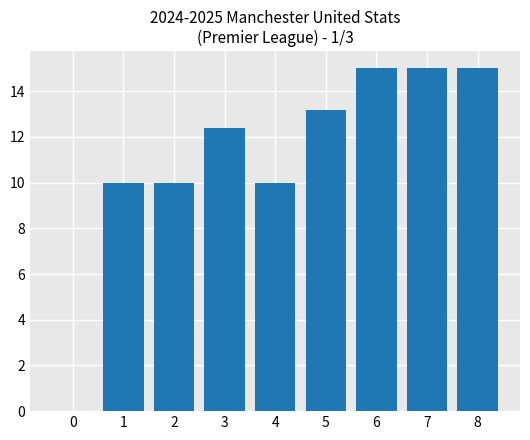

True or false: the data shows 10.0 at 7.

False